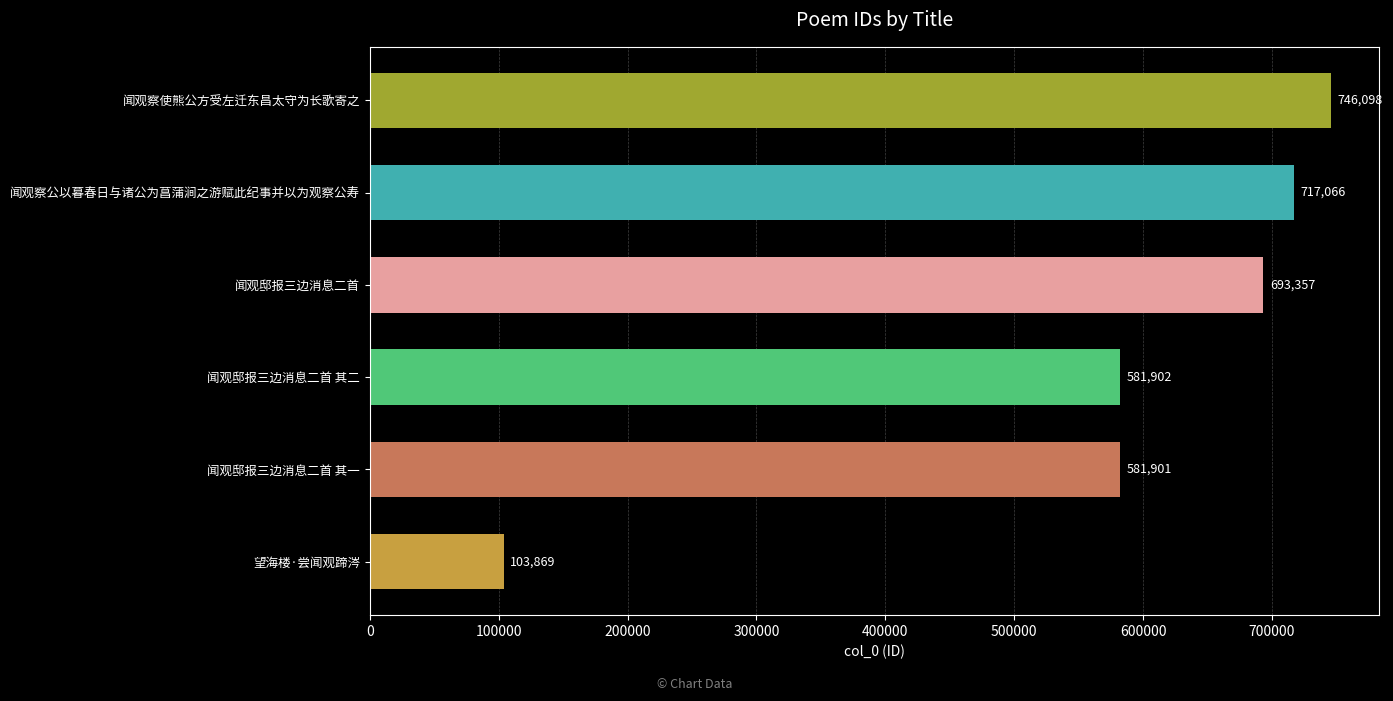

What is the smallest value displayed?

103869